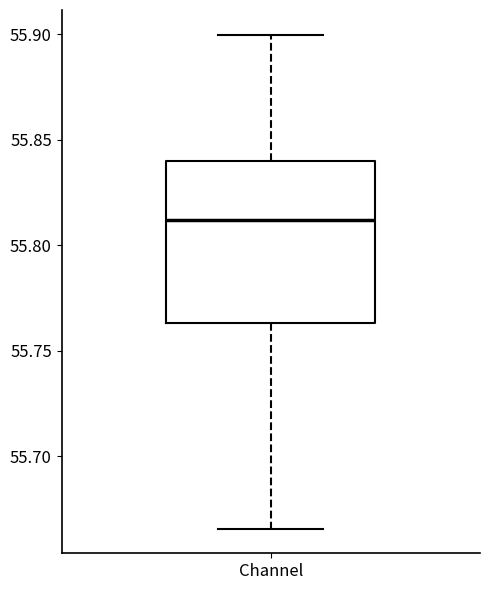

Read this box plot against the y-axis: the position of the median line, the range covered by the box, and the ends of both whiskers. The values are not printed on the chart, so give them approximately, as read against the axis.

median 55.810, box 55.765 to 55.840, whiskers 55.665 to 55.900